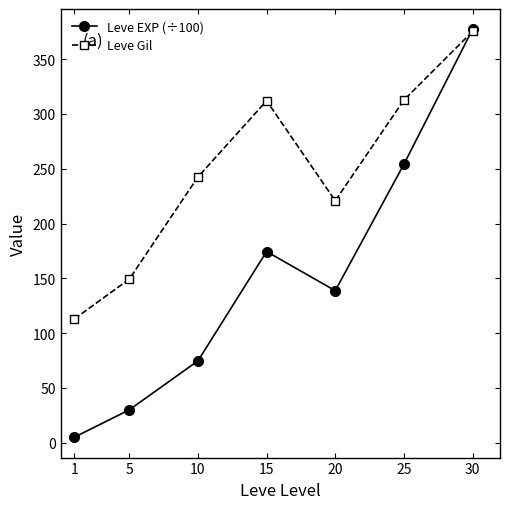

Rank the series at 1 from lowest to highest value.

Leve EXP (÷100), Leve Gil